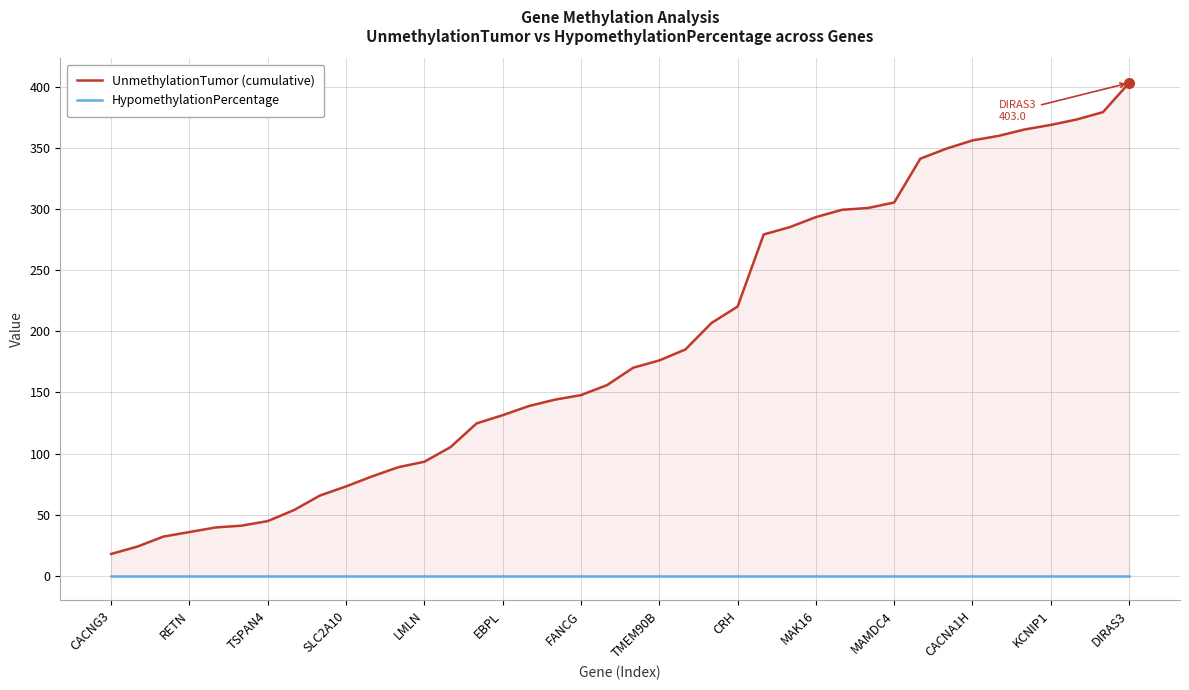

True or false: UnmethylationTumor (cumulative) and HypomethylationPercentage intersect in this chart.

False